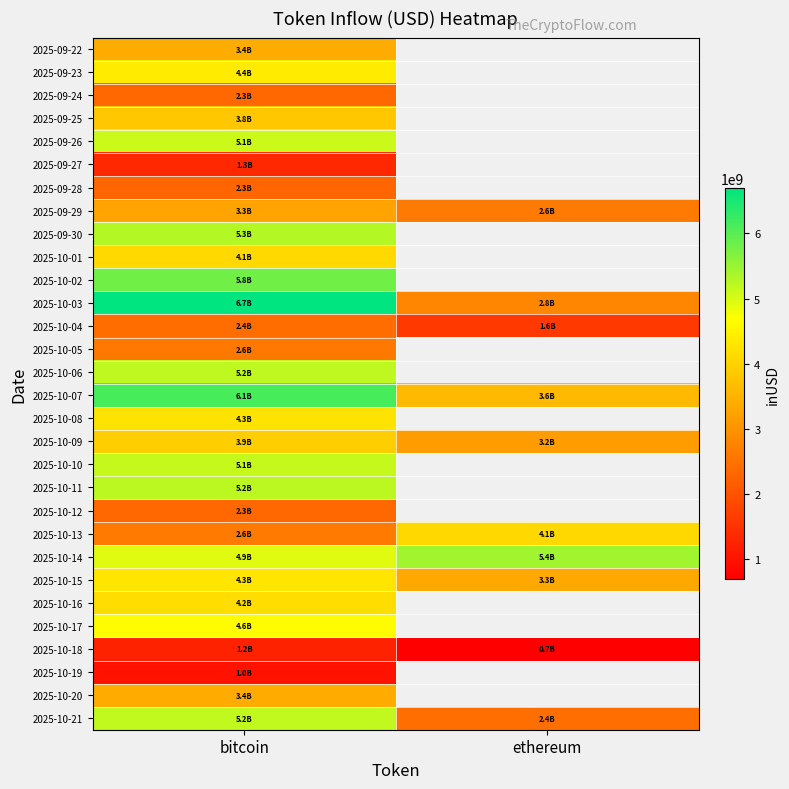

What is the maximum value shown in the chart?

6695443453.2